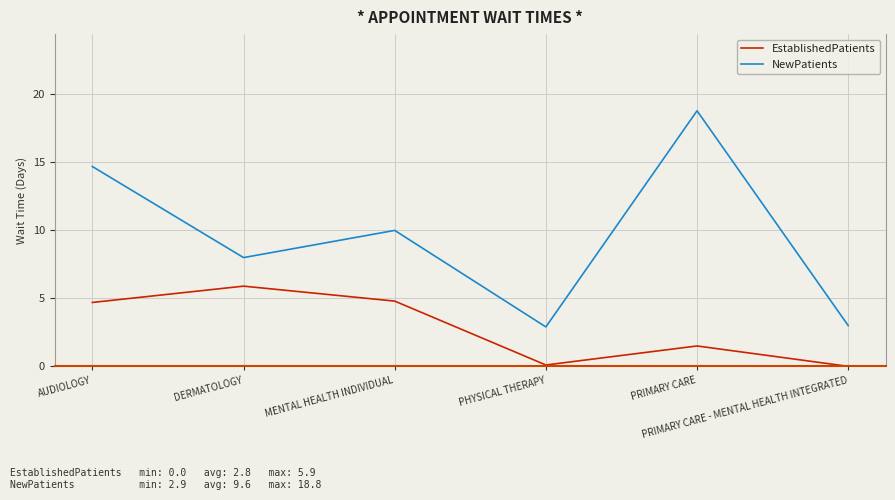

Rank the series by their maximum value, from lowest to highest.

EstablishedPatients, NewPatients